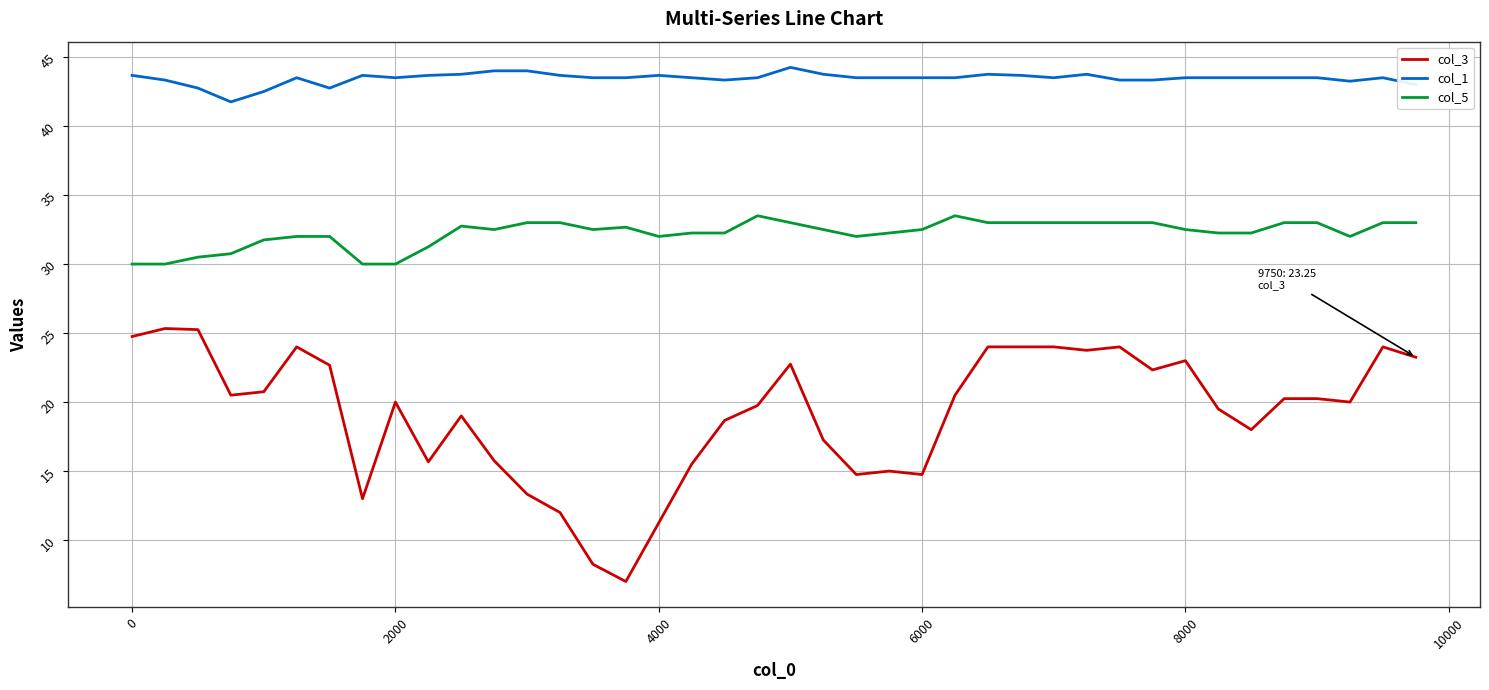

What is the smallest value displayed?

7.0